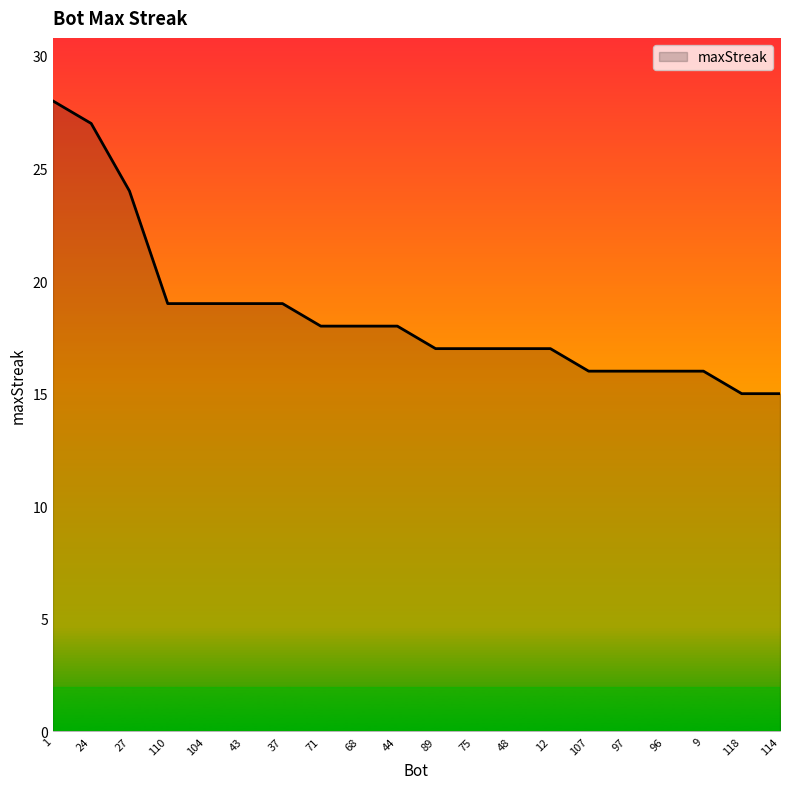

What position from the right is 118?

2